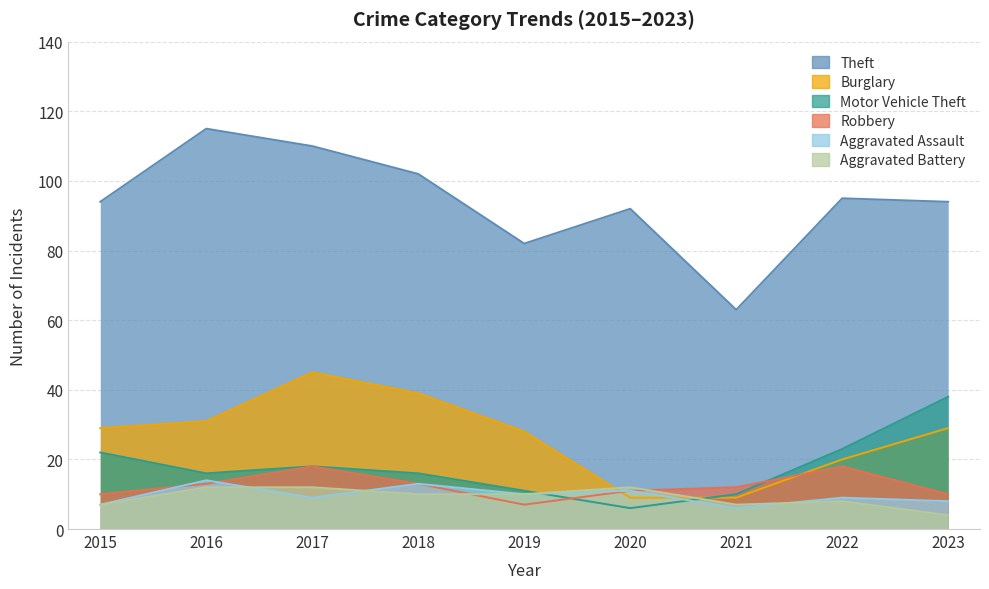

What is the difference between the maximum and minimum values in the Burglary series?

36